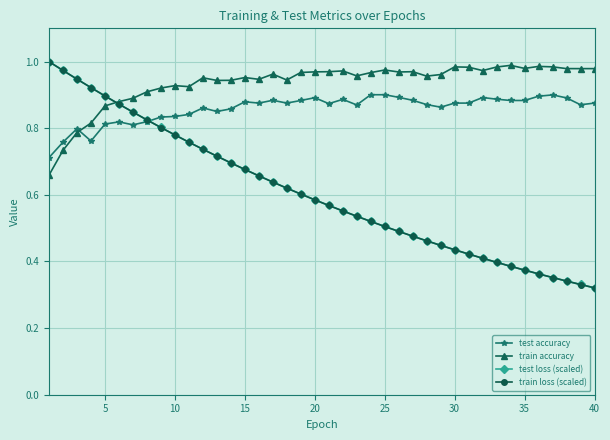

At how many categories does at least one series exceed 0?

40